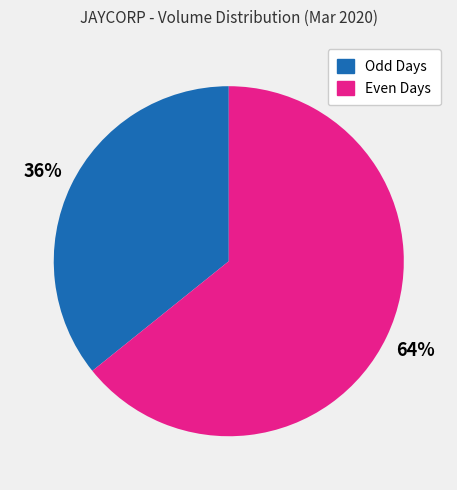

Is there a majority slice in this chart?

Yes